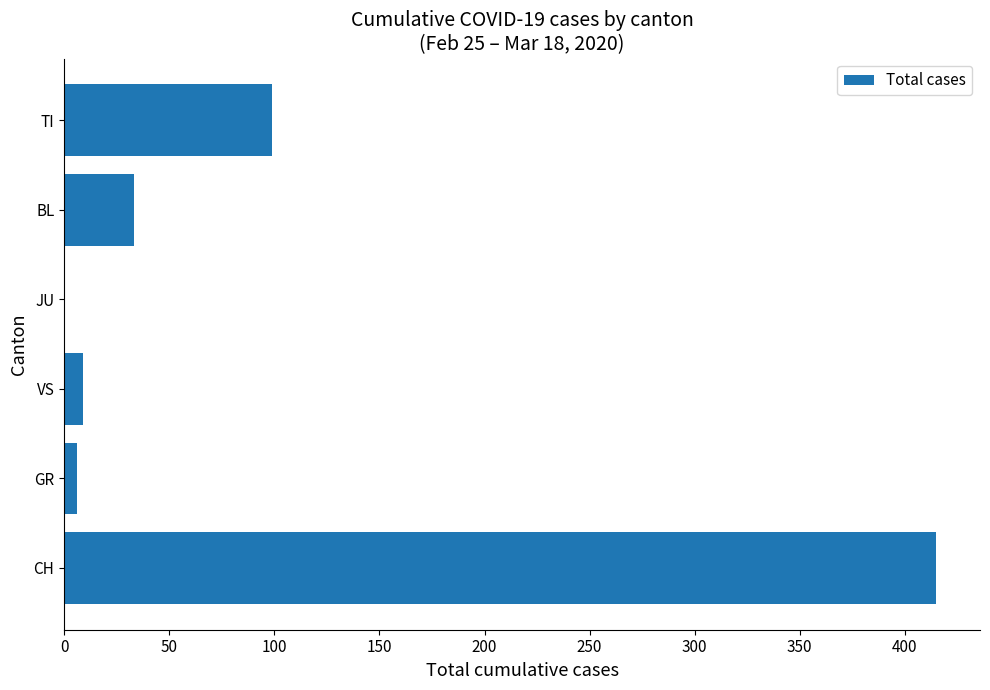

Is it true that the value at TI is 99?

True